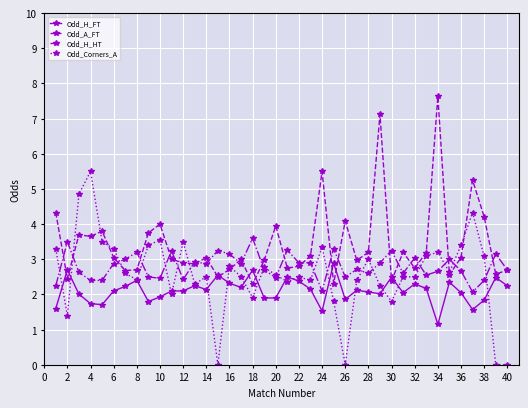

Which series has the widest spread of values?

Odd_Corners_A